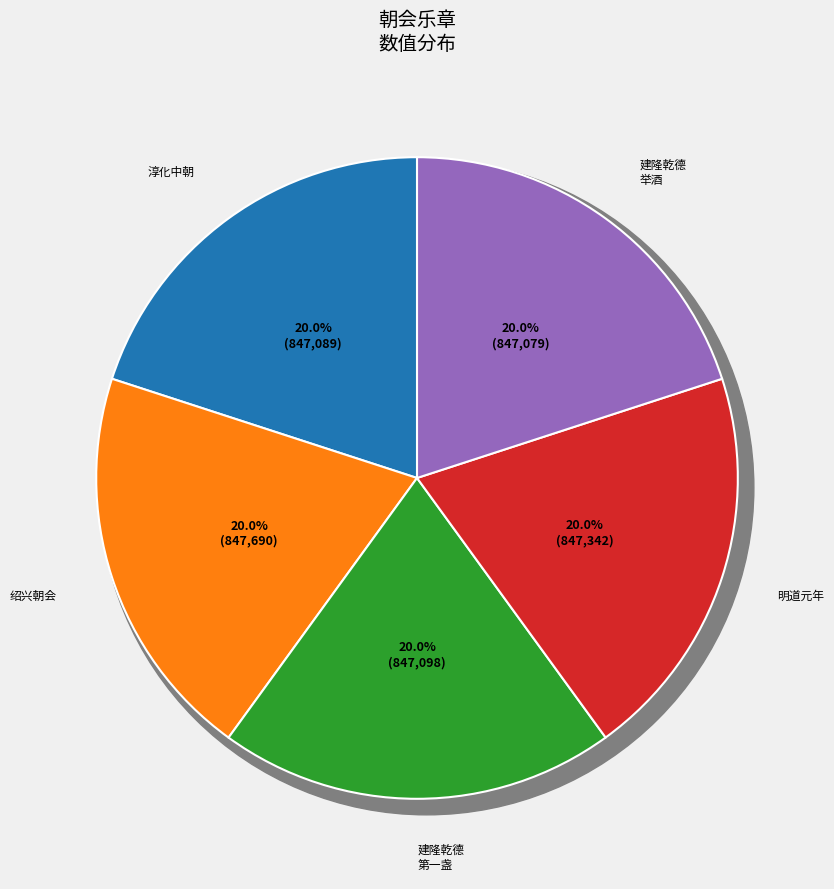

The 明道元年章献明肃皇太后朝会十五首 其一 群臣酒行用《礼安》。 slice represents 20% of the pie. True or false?

True